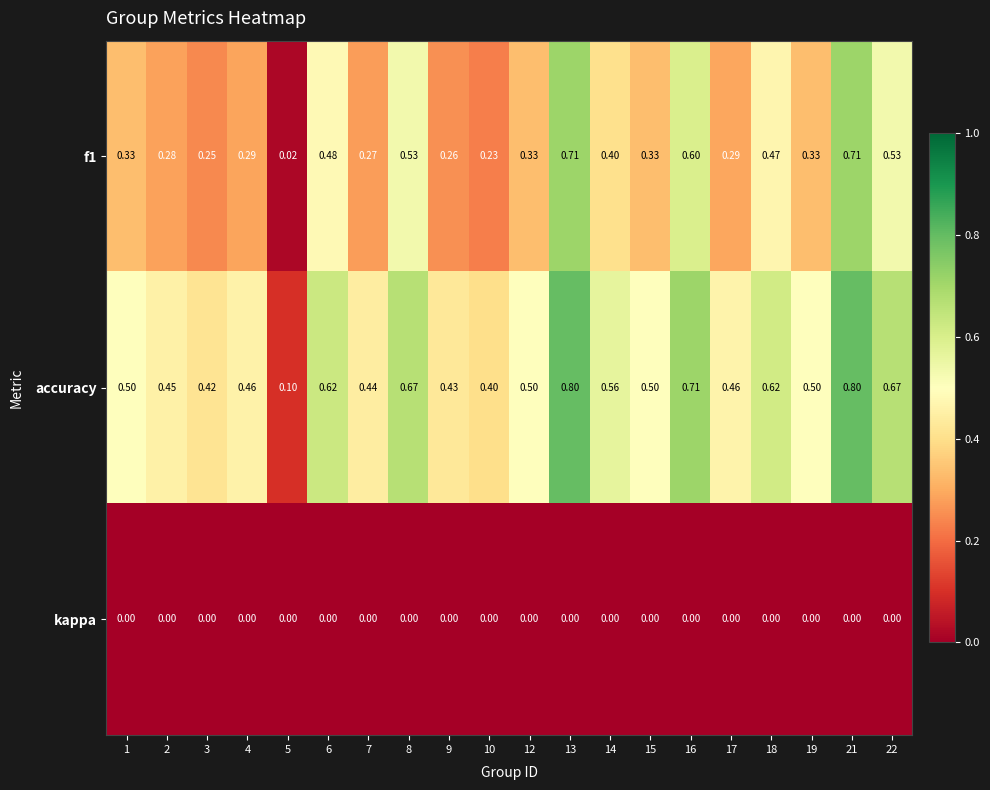

Count the number of categories in the chart.

20